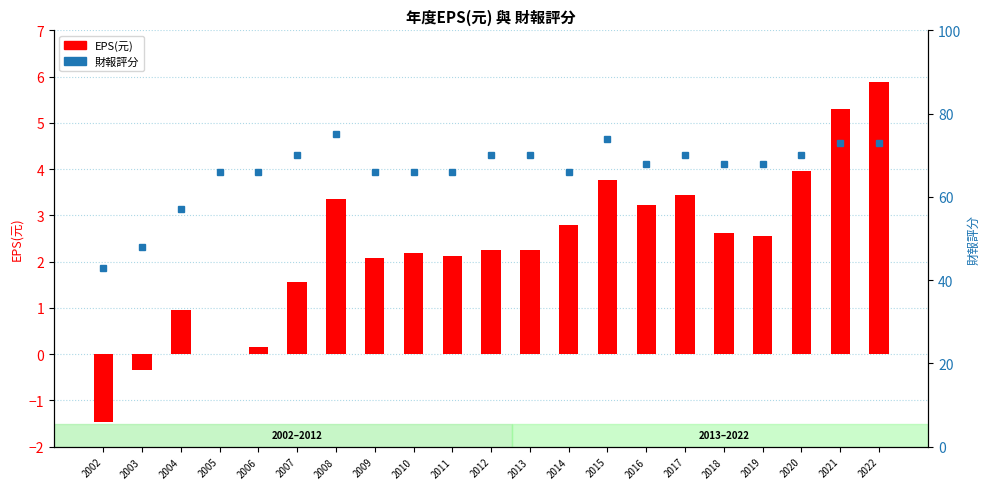

What is the sum of all 財報評分 values?

1393.0